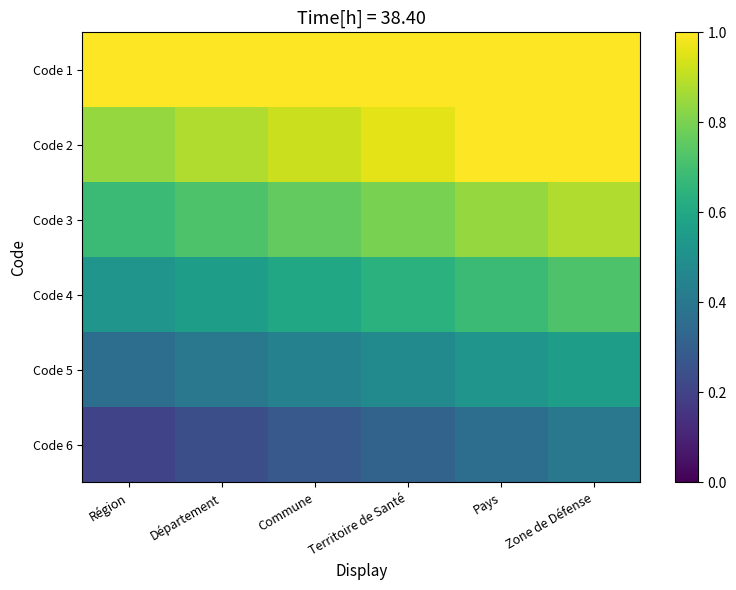

Rank the series at Pays from highest to lowest value.

Code 1, Code 2, Code 3, Code 4, Code 5, Code 6